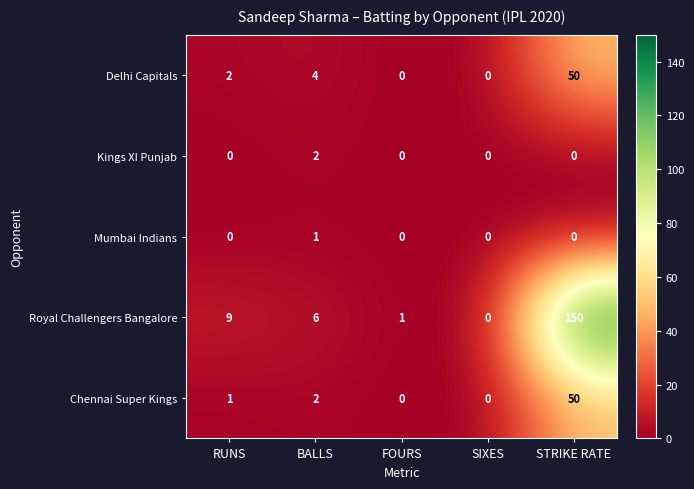

Reading right to left, transcribe all the data shown in this chart.

Delhi Capitals: 50	0	0	4	2
Kings XI Punjab: 0	0	0	2	0
Mumbai Indians: 0	0	0	1	0
Royal Challengers Bangalore: 150	0	1	6	9
Chennai Super Kings: 50	0	0	2	1